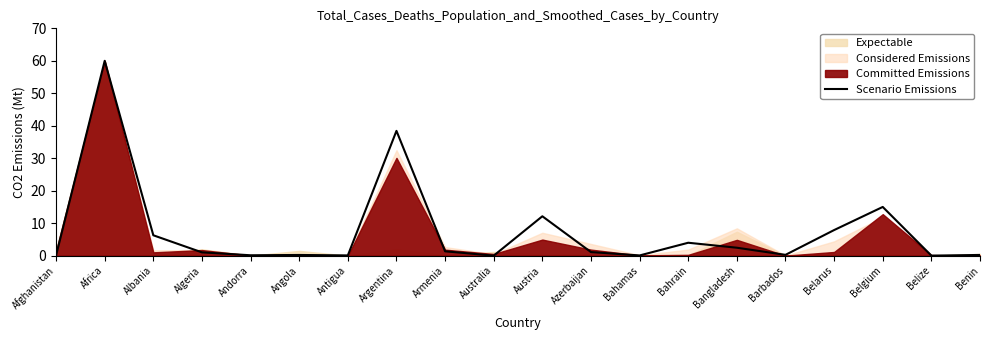

List the labels in order of value, largest first.

Africa, Argentina, Belgium, Austria, Belarus, Albania, Bahrain, Bangladesh, Armenia, Azerbaijan, Algeria, Barbados, Benin, Angola, Andorra, Afghanistan, Antigua, Bahamas, Belize, Australia